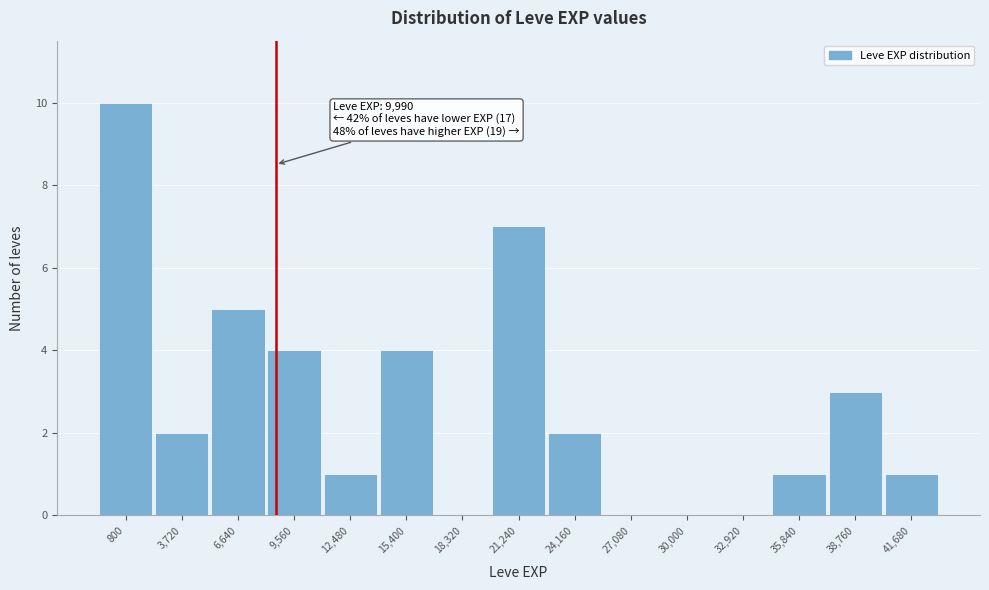

Reading right to left, list all the values displayed in this chart.

41,680=1	38,760=3	35,840=1	32,920=0	30,000=0	27,080=0	24,160=2	21,240=7	18,320=0	15,400=4	12,480=1	9,560=4	6,640=5	3,720=2	800=10